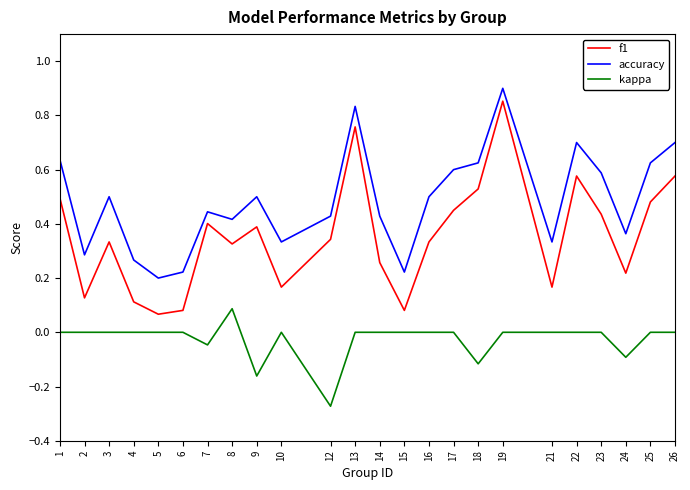

Rank the series at 1 from highest to lowest value.

accuracy, f1, kappa